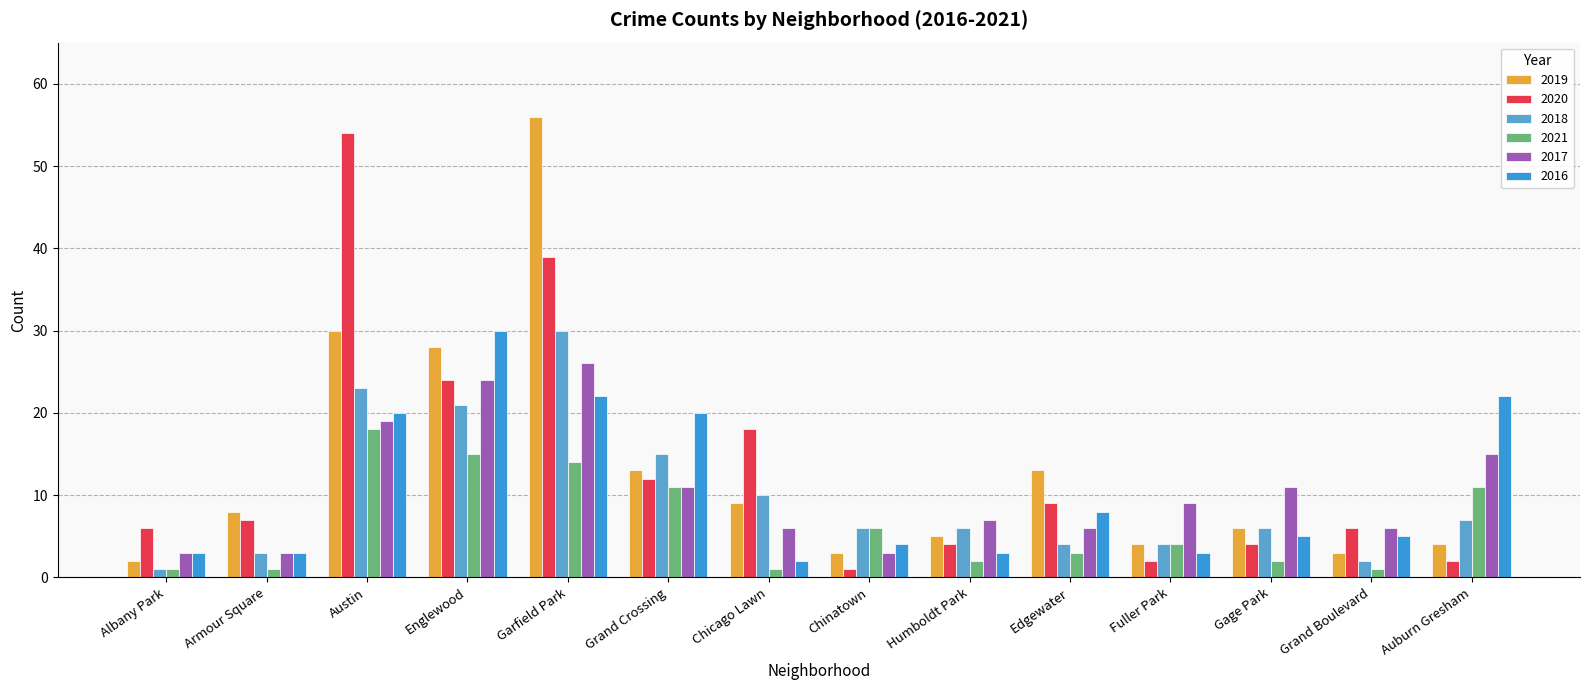

What is the difference between the 2018 values at Gage Park and Edgewater?

2